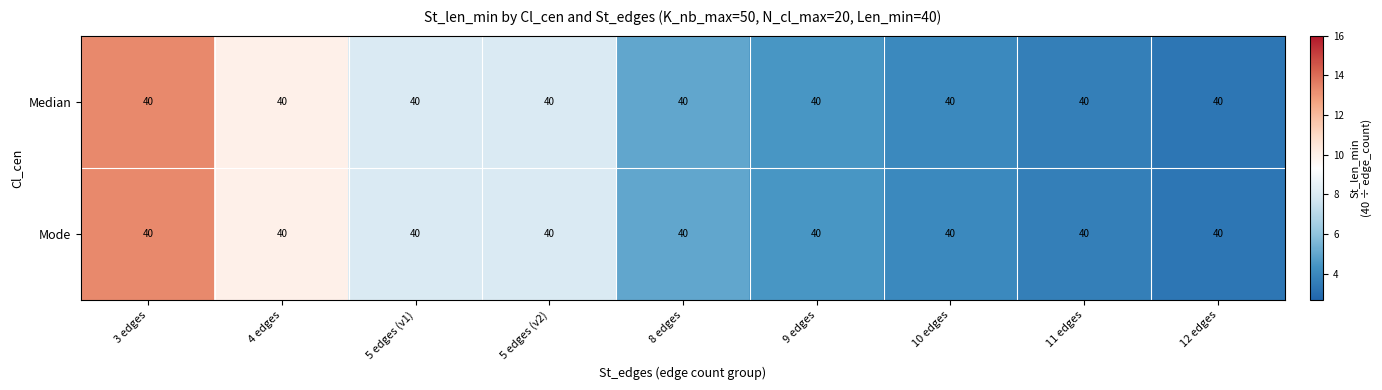

List the labels in order of Median value, largest first.

3 edges, 4 edges, 5 edges (v1), 5 edges (v2), 8 edges, 9 edges, 10 edges, 11 edges, 12 edges